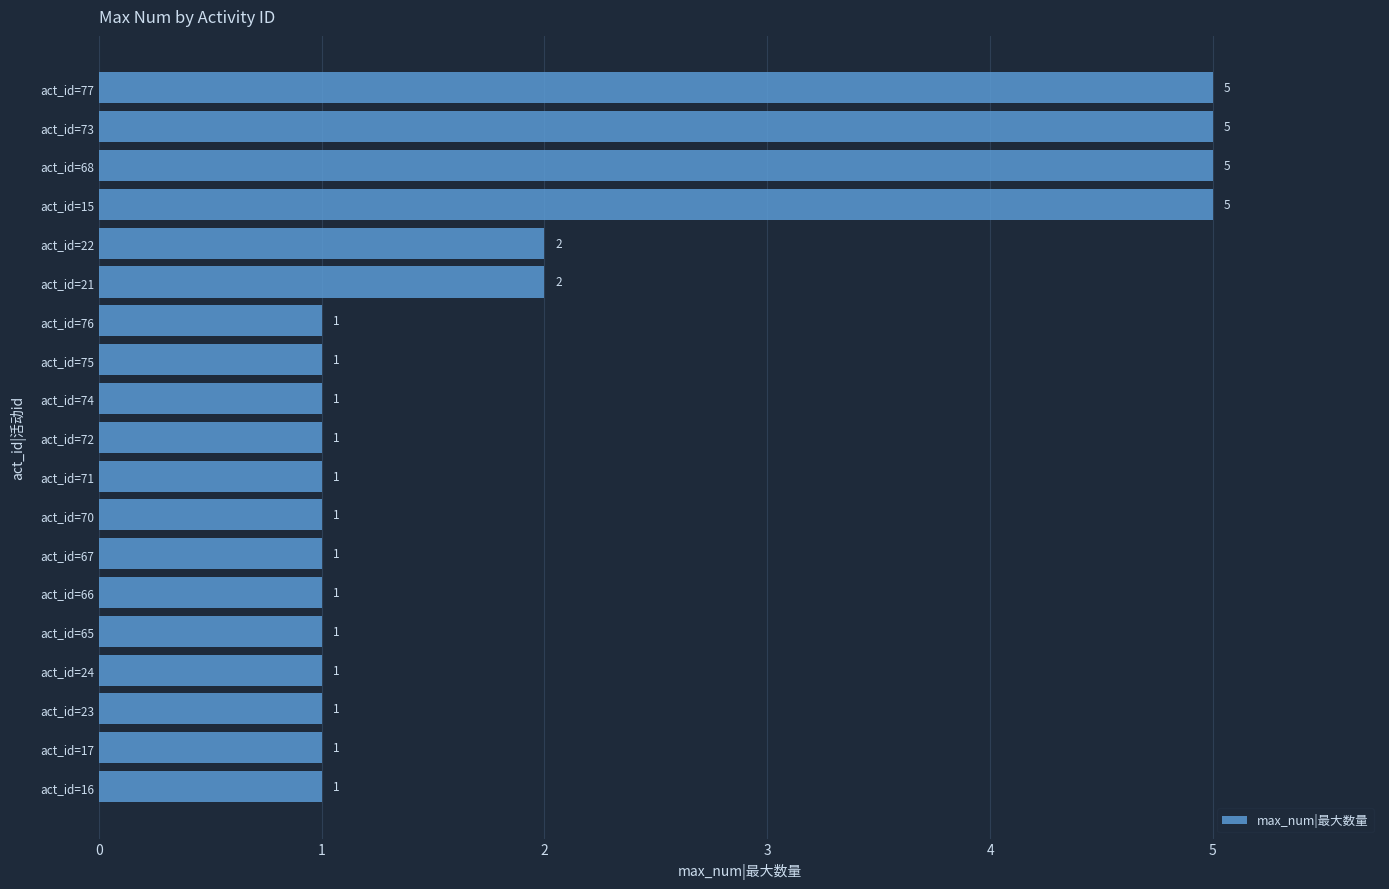

How many values are between 1 and 2?

15